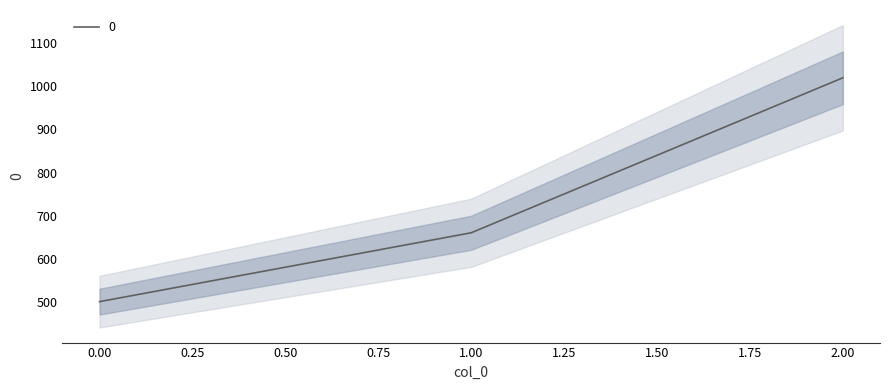

What is the difference between the values at 2 and 1?

360